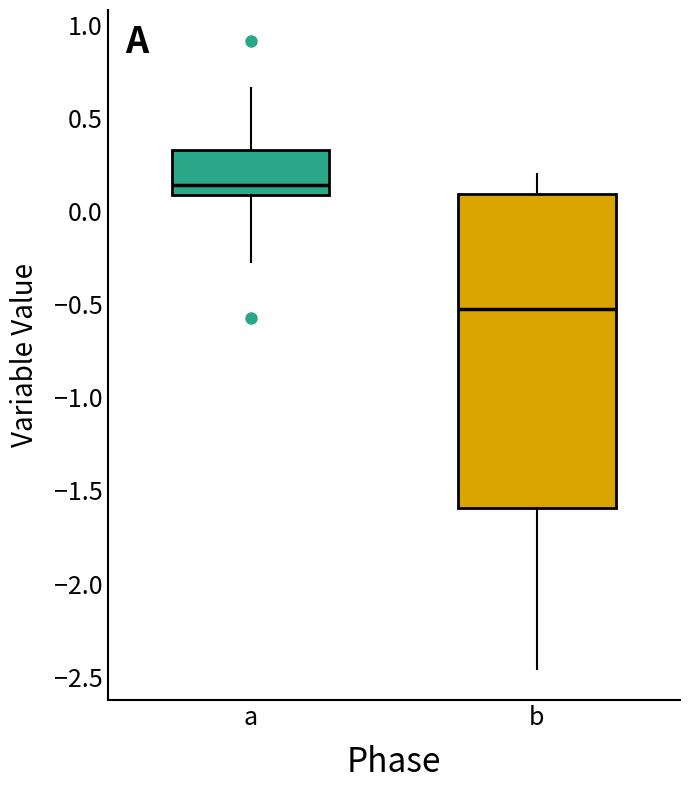

Where is the lower edge of the box for b on the y-axis? The values are not printed on the chart, so give them approximately, as read against the axis.

-1.60